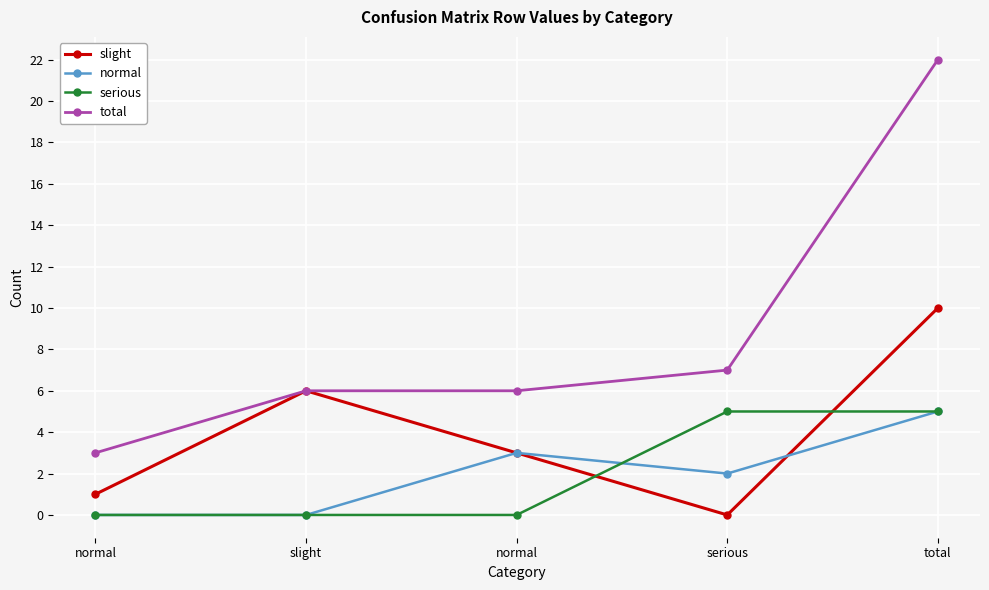

Reading left to right, what are all the values shown in this chart?

slight: 1	6	3	0	10
normal: 0	0	3	2	5
serious: 0	0	0	5	5
total: 3	6	6	7	22